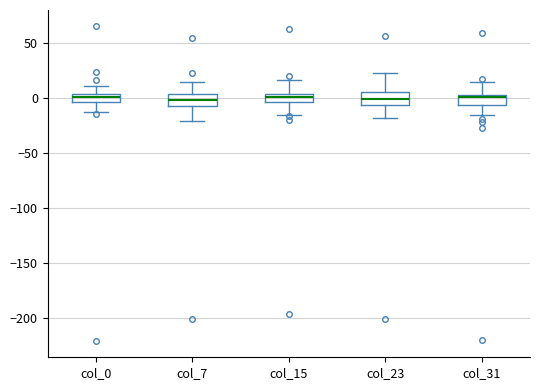

Where does the median line of the box for col_23 sit on the y-axis? The values are not printed on the chart, so give them approximately, as read against the axis.

0